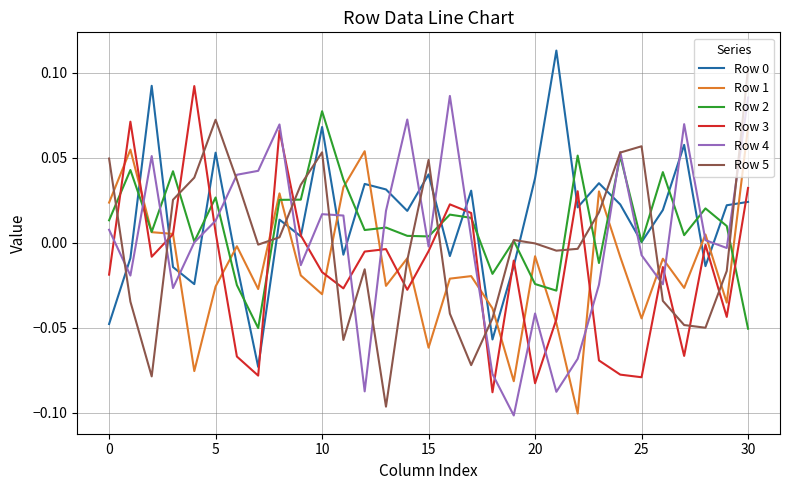

Which series ends up on top after the final intersection of Row 3 and Row 2?

Row 3